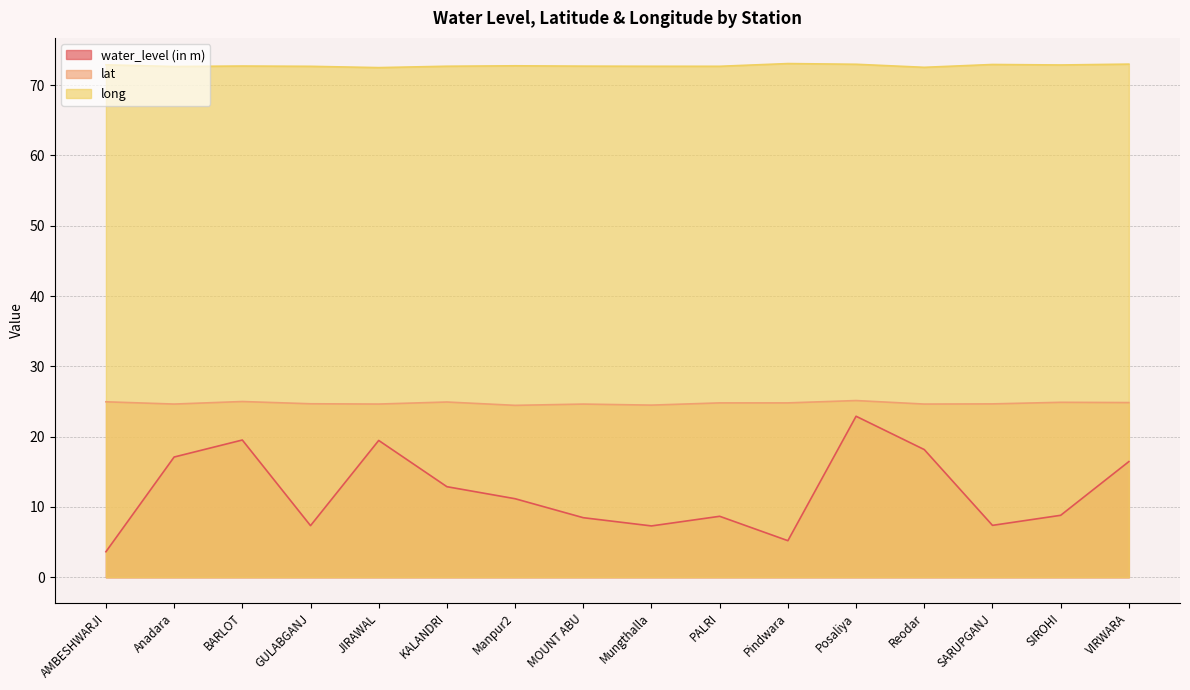

At which category is the sum across all series the highest?

Posaliya